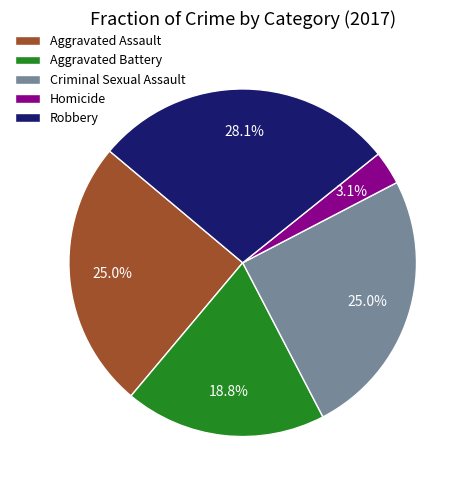

To the nearest percent, what is the combined percentage of Criminal Sexual Assault and Aggravated Assault?

50%